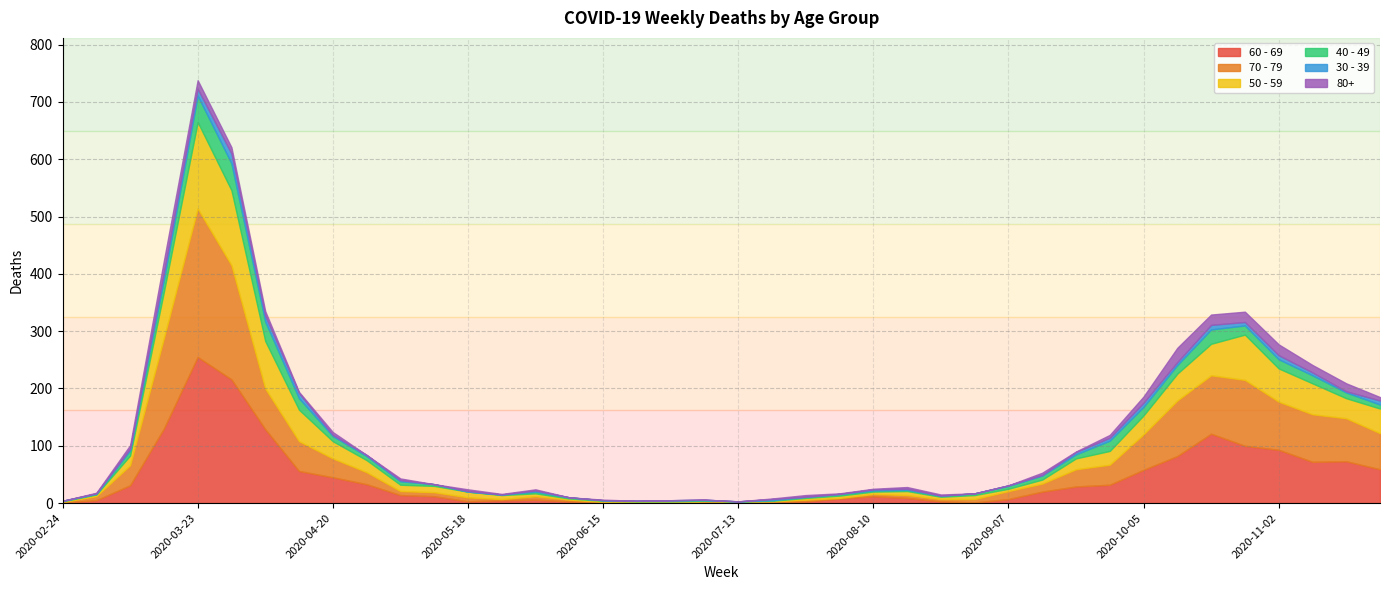

What is the difference between the highest and lowest values at 2020-10-19?

113